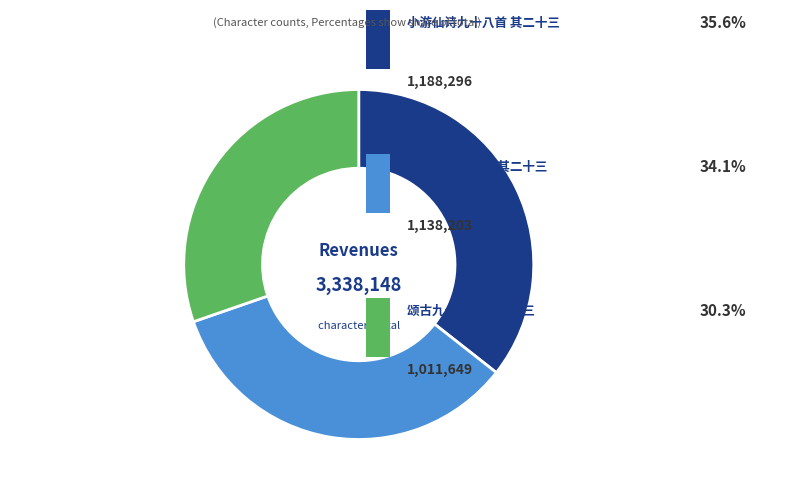

Is there a majority slice in this chart?

No